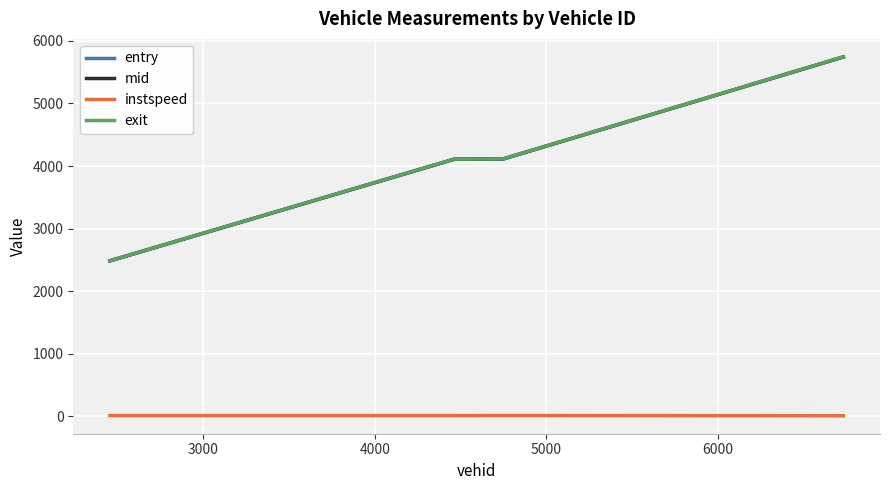

What is the highest value of the exit series?

5745.6